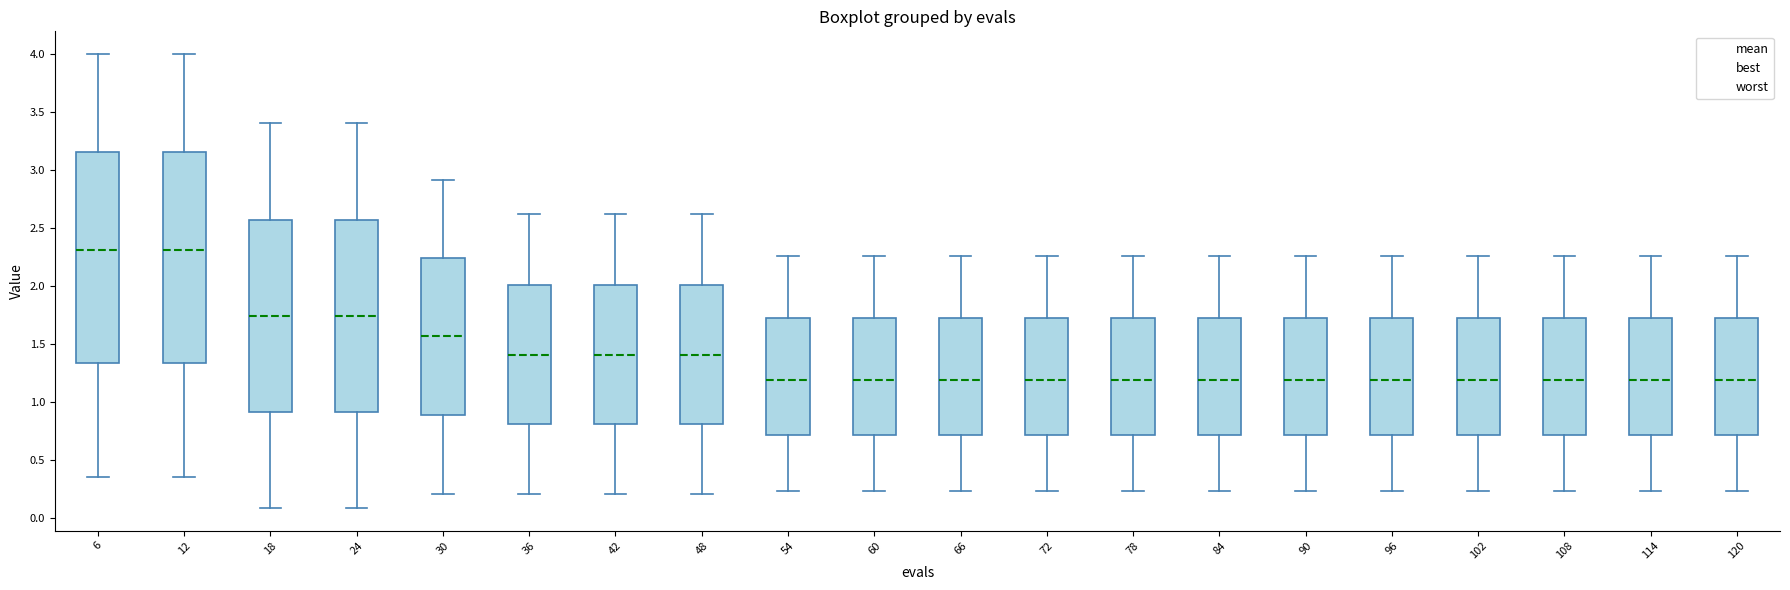

Reading left to right, read every box against the y-axis: the position of its median line, the range the box covers, and the ends of its whiskers. The values are not printed on the chart, so give them approximately, as read against the axis.

6: median 2.30, box 1.35 to 3.15, whiskers 0.35 to 4.00
12: median 2.30, box 1.35 to 3.15, whiskers 0.35 to 4.00
18: median 1.75, box 0.90 to 2.55, whiskers 0.10 to 3.40
24: median 1.75, box 0.90 to 2.55, whiskers 0.10 to 3.40
30: median 1.55, box 0.90 to 2.25, whiskers 0.20 to 2.90
36: median 1.40, box 0.80 to 2.00, whiskers 0.20 to 2.60
42: median 1.40, box 0.80 to 2.00, whiskers 0.20 to 2.60
48: median 1.40, box 0.80 to 2.00, whiskers 0.20 to 2.60
54: median 1.20, box 0.70 to 1.75, whiskers 0.25 to 2.25
60: median 1.20, box 0.70 to 1.75, whiskers 0.25 to 2.25
66: median 1.20, box 0.70 to 1.75, whiskers 0.25 to 2.25
72: median 1.20, box 0.70 to 1.75, whiskers 0.25 to 2.25
78: median 1.20, box 0.70 to 1.75, whiskers 0.25 to 2.25
84: median 1.20, box 0.70 to 1.75, whiskers 0.25 to 2.25
90: median 1.20, box 0.70 to 1.75, whiskers 0.25 to 2.25
96: median 1.20, box 0.70 to 1.75, whiskers 0.25 to 2.25
102: median 1.20, box 0.70 to 1.75, whiskers 0.25 to 2.25
108: median 1.20, box 0.70 to 1.75, whiskers 0.25 to 2.25
114: median 1.20, box 0.70 to 1.75, whiskers 0.25 to 2.25
120: median 1.20, box 0.70 to 1.75, whiskers 0.25 to 2.25